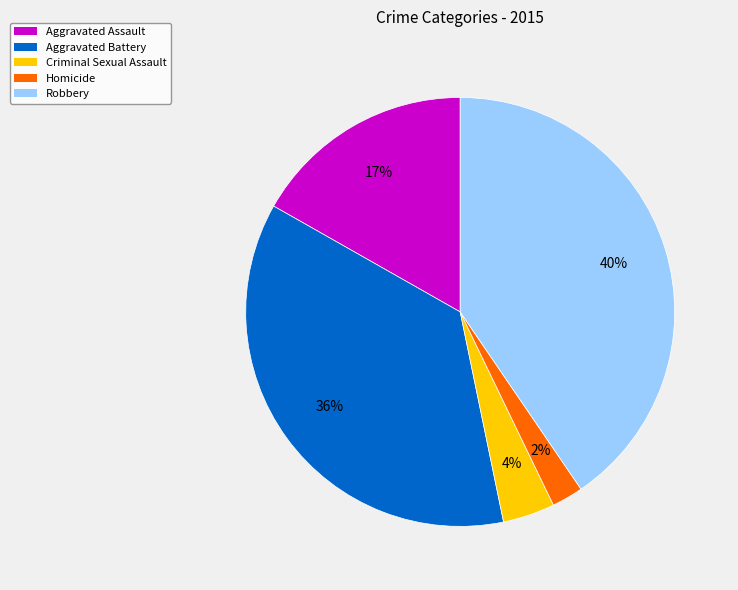

To the nearest percent, what portion does Robbery represent?

40%